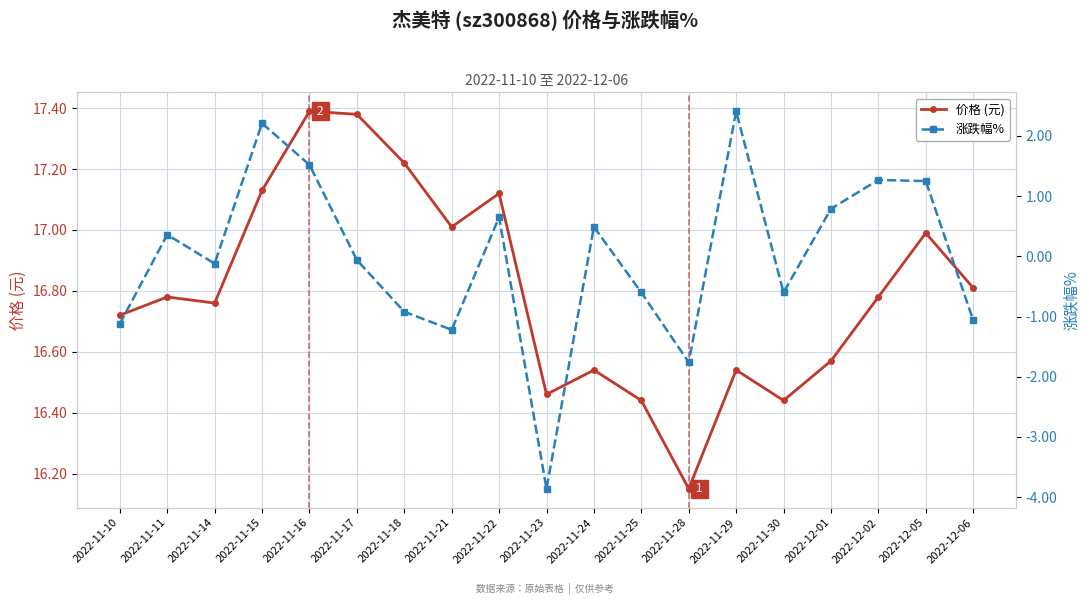

At which category does 价格 (元) reach its first local valley?

2022-11-14